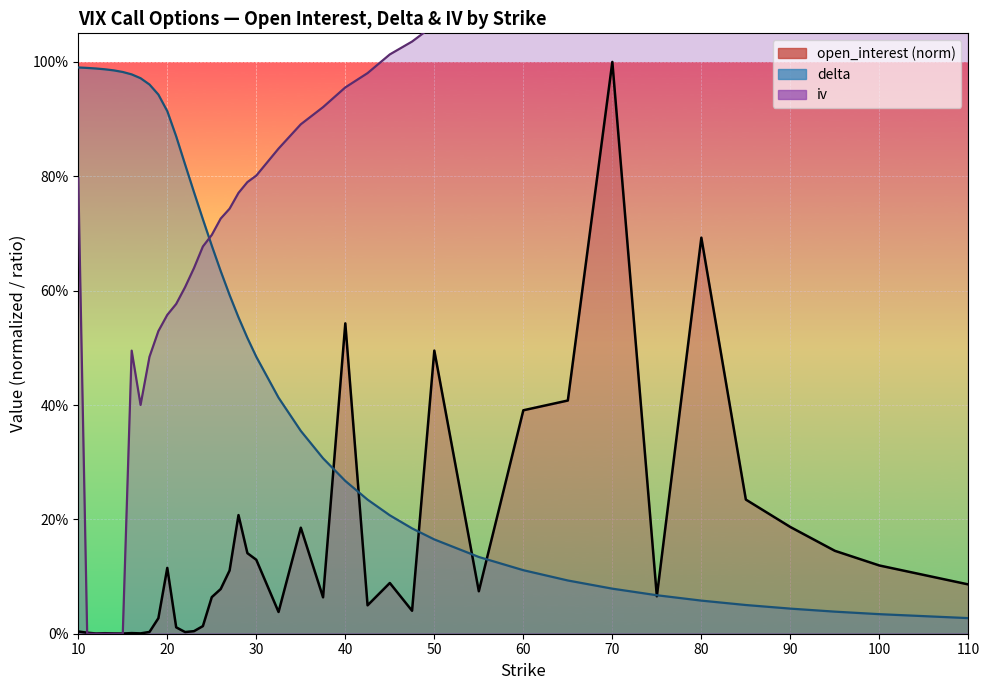

Rank the series by their maximum value, from highest to lowest.

iv line, open_interest (norm) line, delta line